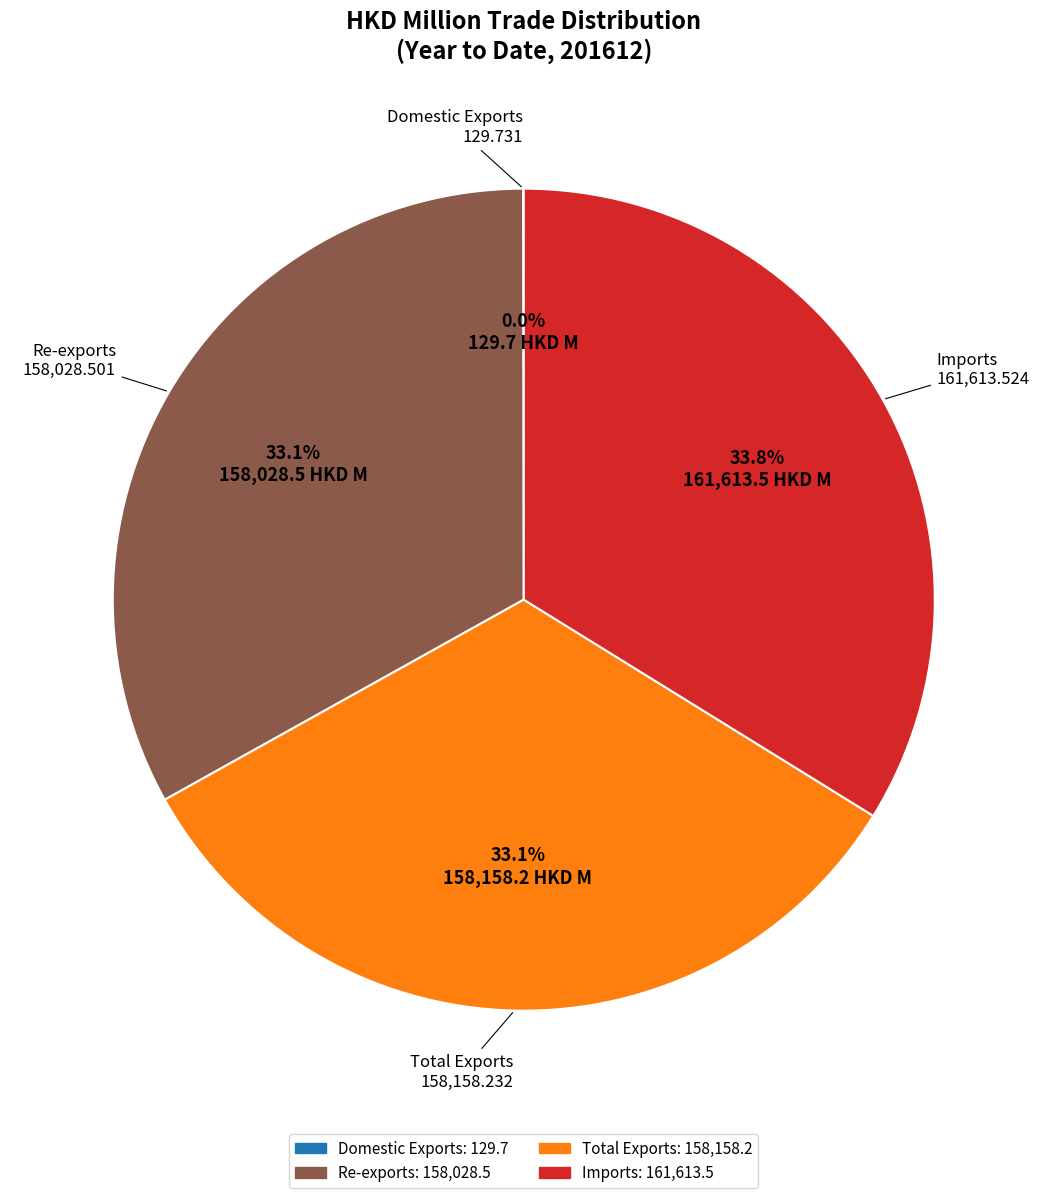

True or false: Re-exports accounts for 33% of the total.

True